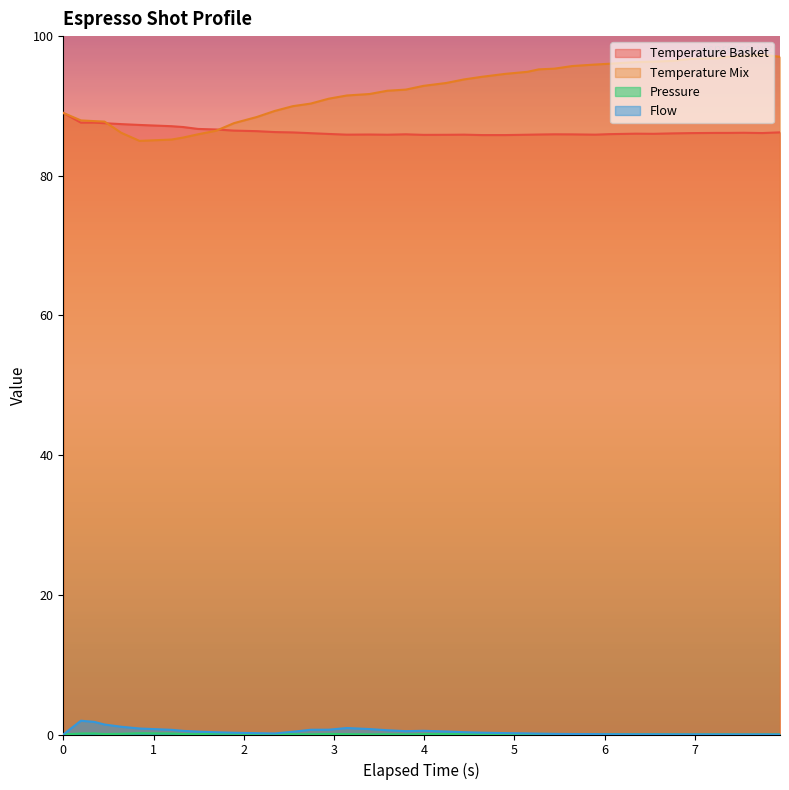

Is the value of espresso_temperature_basket at 5.895 greater than the value of espresso_pressure at 2.942?

Yes